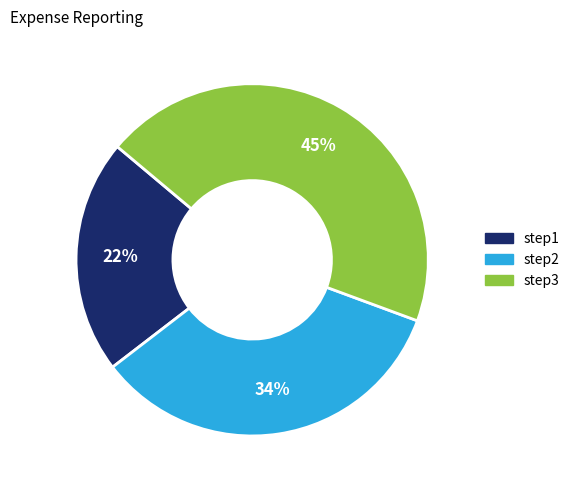

The step3 slice represents 45% of the pie. True or false?

True